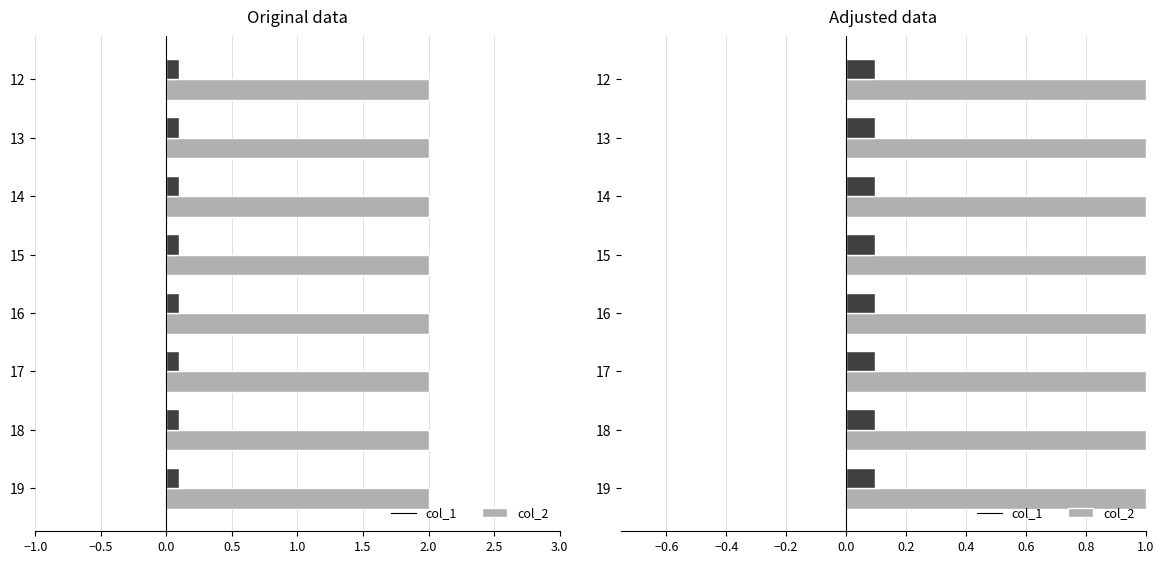

Does the chart contain stacked bars?

No